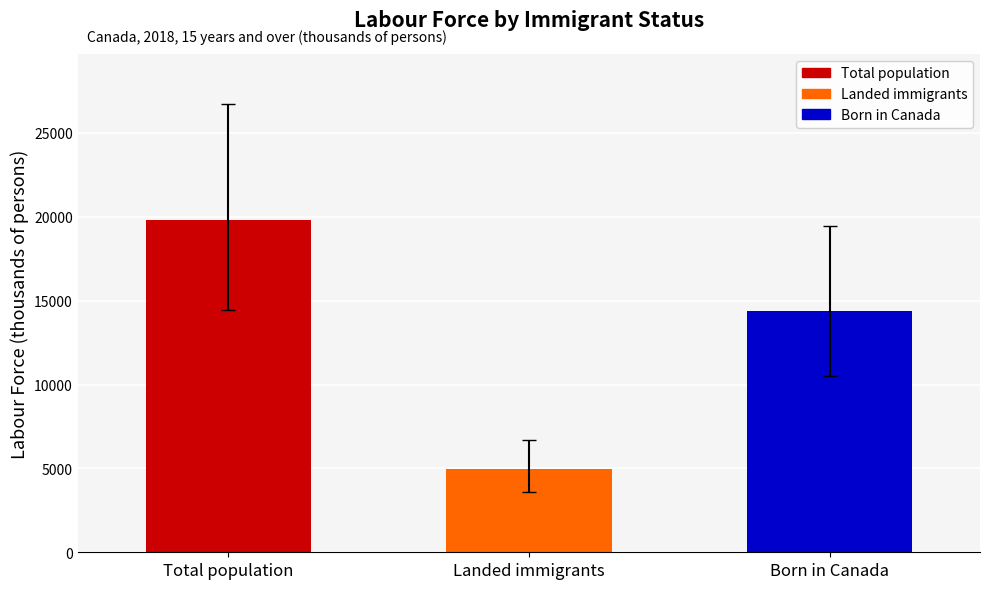

Between Total population and Landed immigrants, which is larger?

Total population